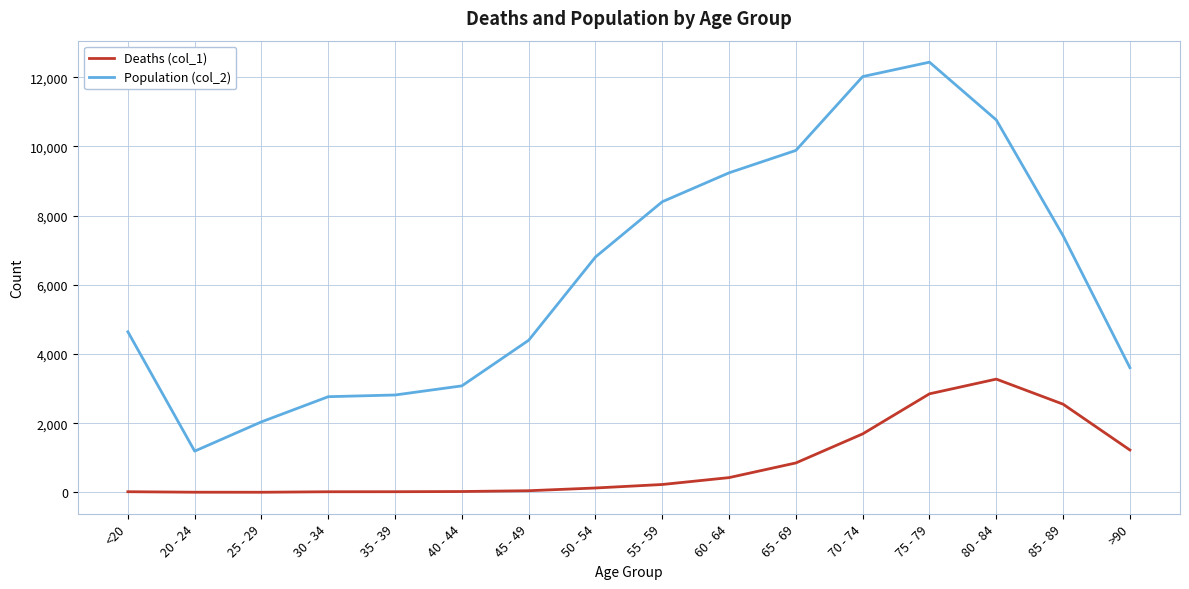

Read the Deaths (col_1) value at 55 - 59, to the nearest 100.

200